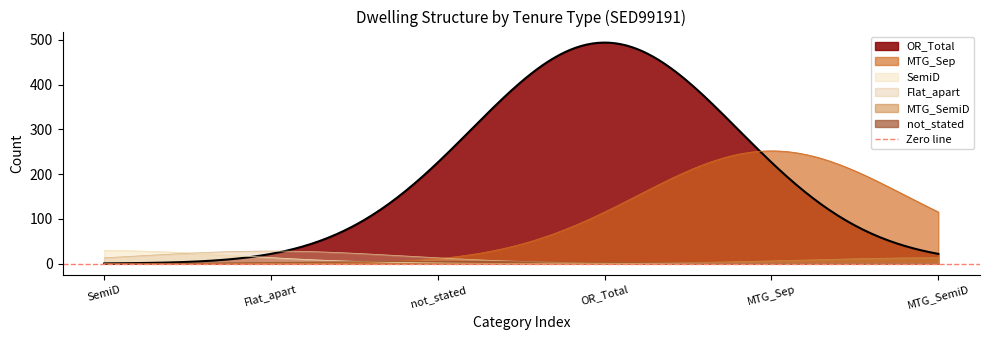

Does the chart display data point markers on the line(s)?

No